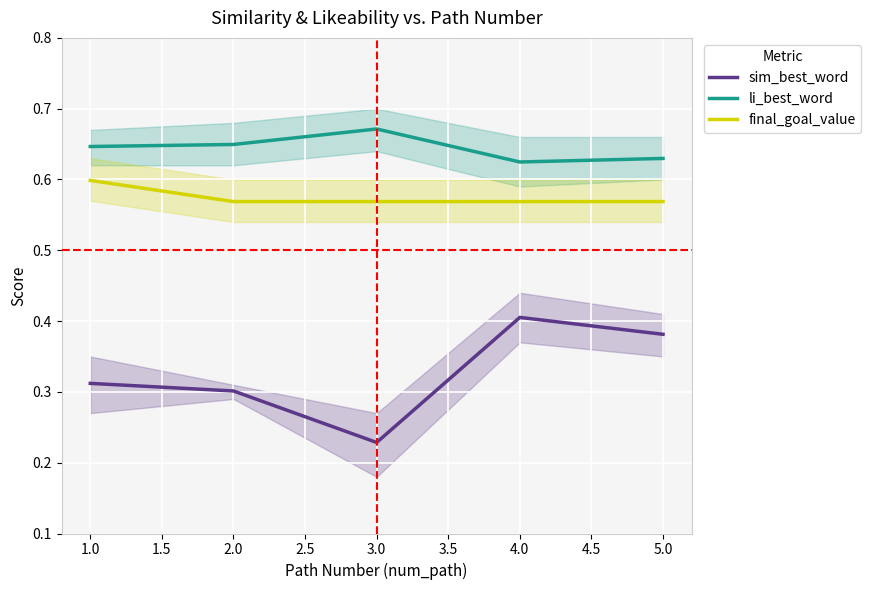

Which category has the highest value in the final_goal_value series?

1.0